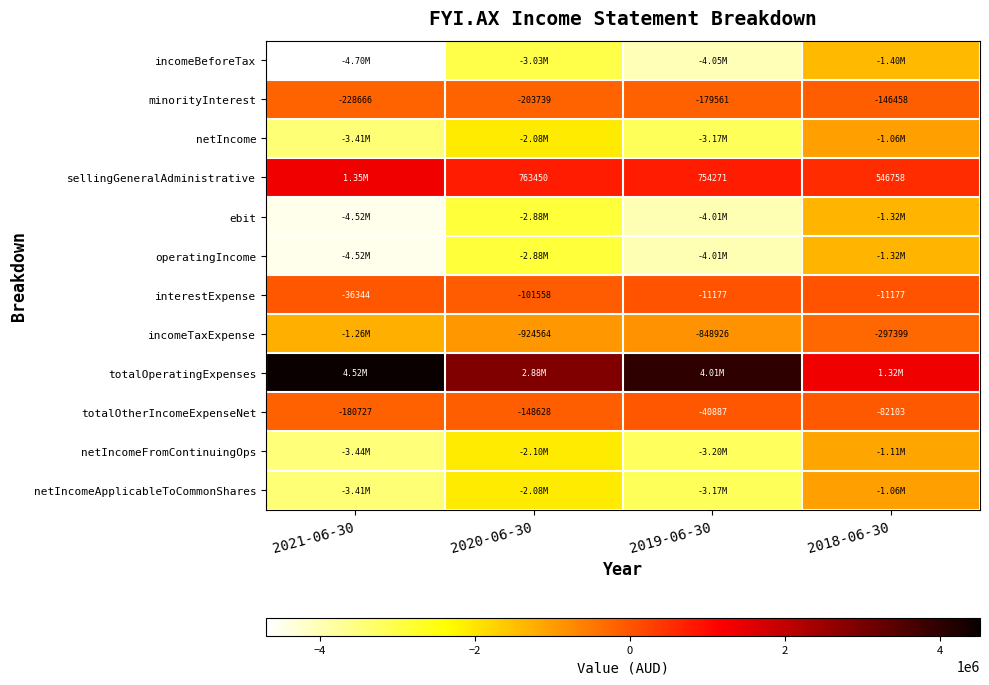

What is the difference between the interestExpense values at 2020-06-30 and 2018-06-30?

90381